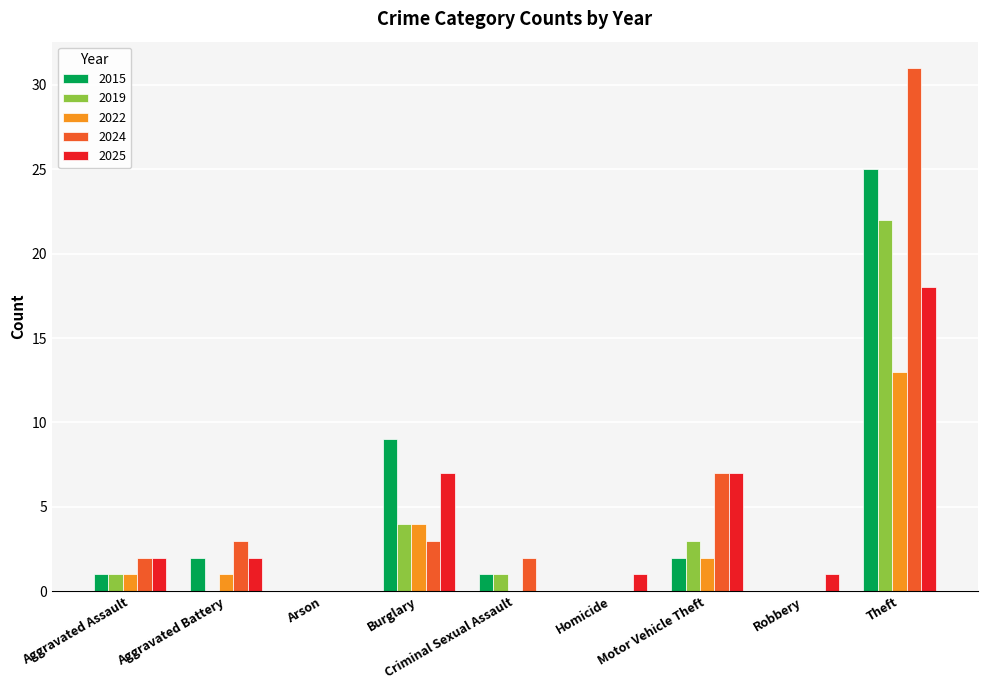

What is the greatest value displayed?

31